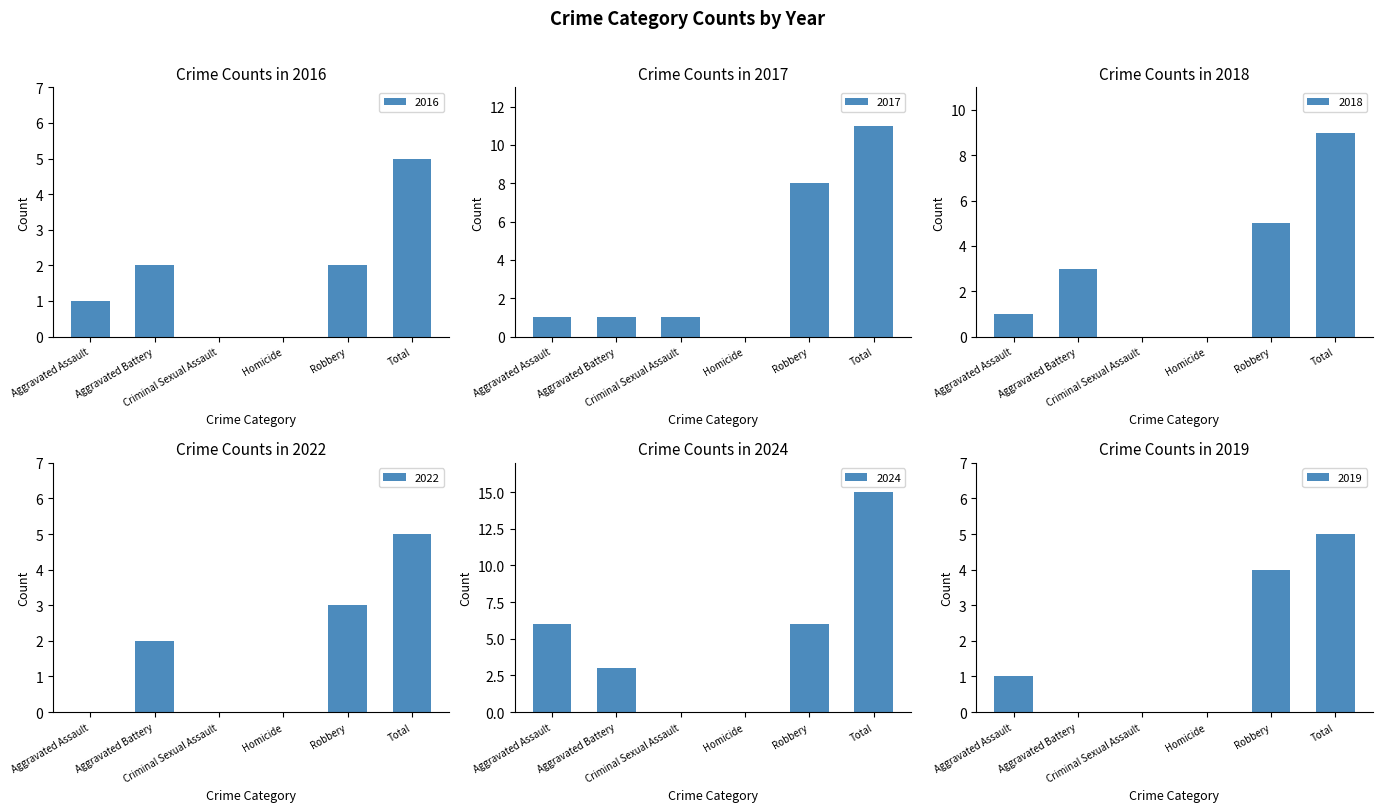

What is the difference between the maximum and minimum values in the 2022 series?

5